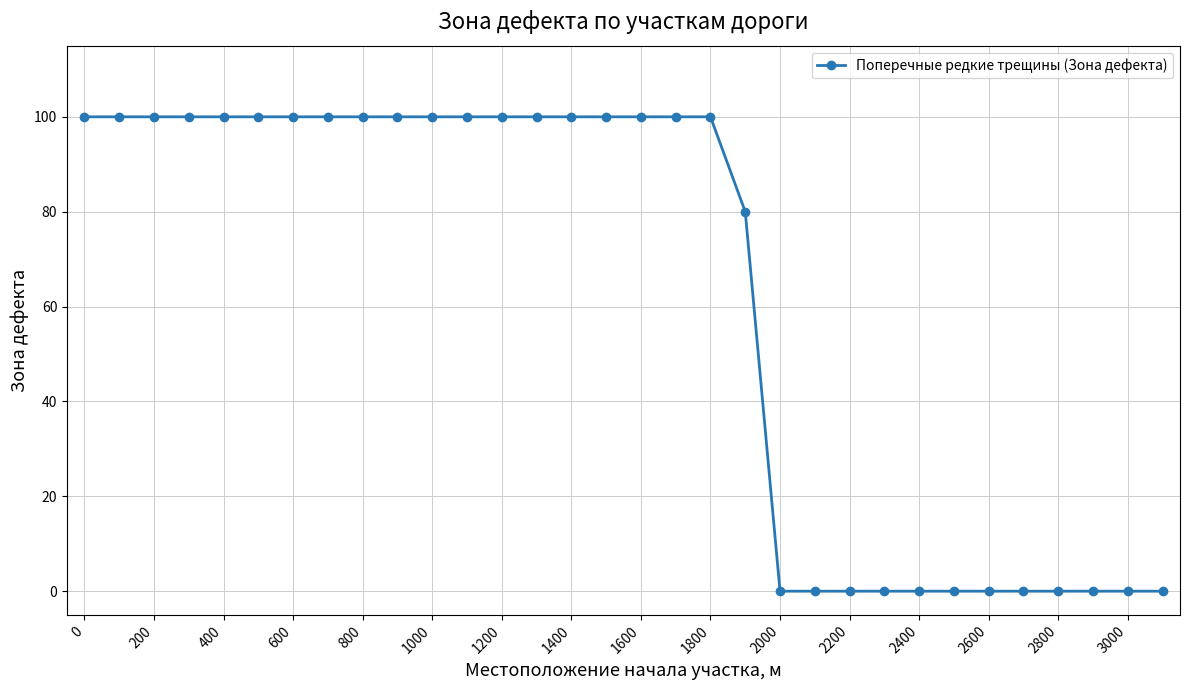

What is the average value?

62